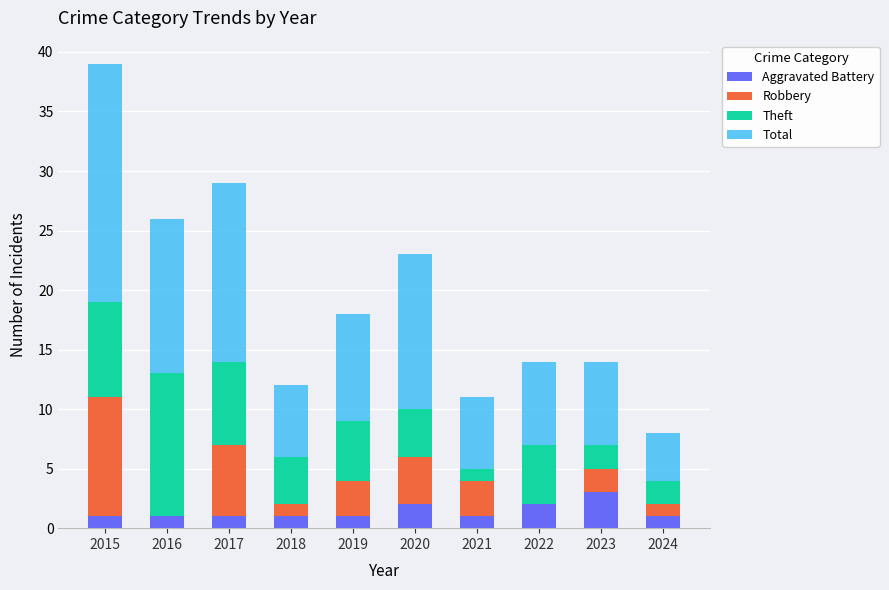

At which label does Aggravated Battery reach its peak?

2023